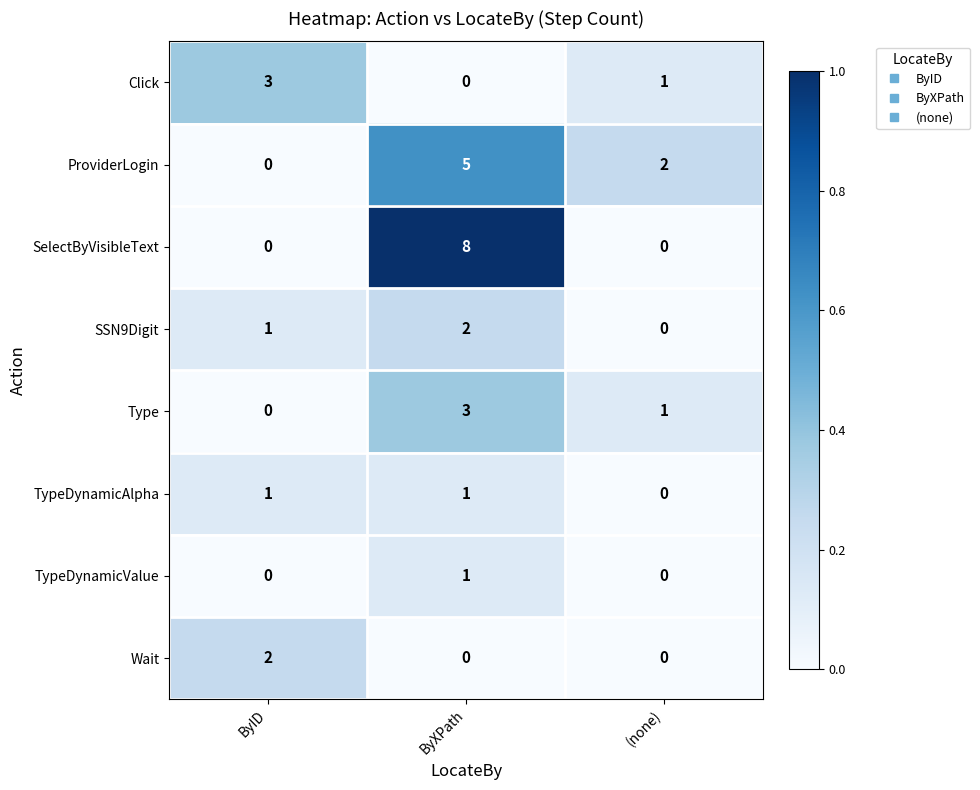

What is the total value across all series at ByXPath?

20